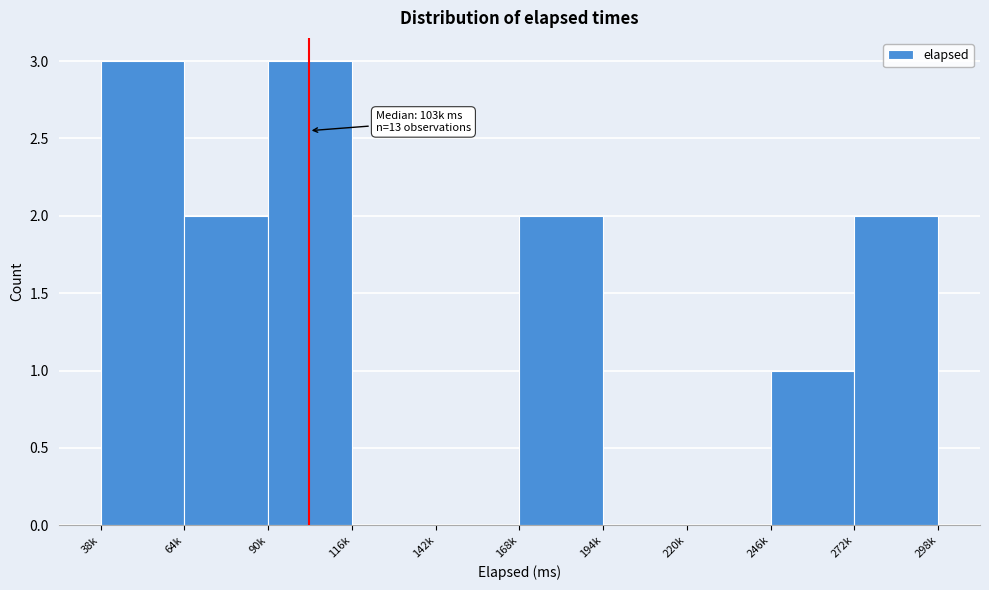

Reading left to right, what are all the values shown in this chart?

38k=3	64k=2	90k=3	116k=0	142k=0	168k=2	194k=0	220k=0	246k=1	272k=2